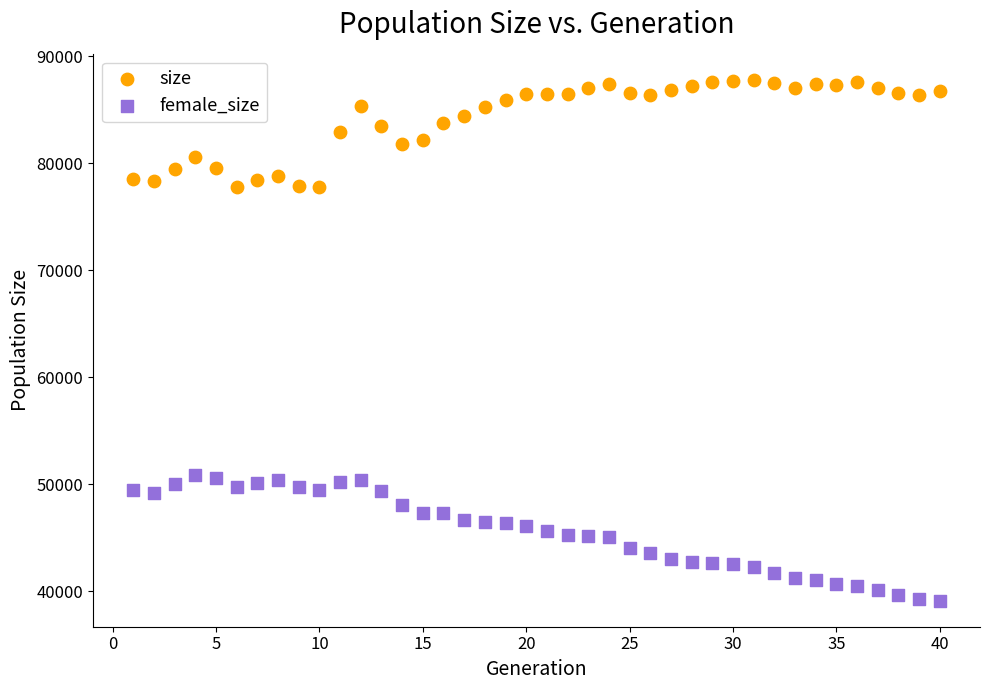

Which series has the largest Y range (max minus min)?

female_size